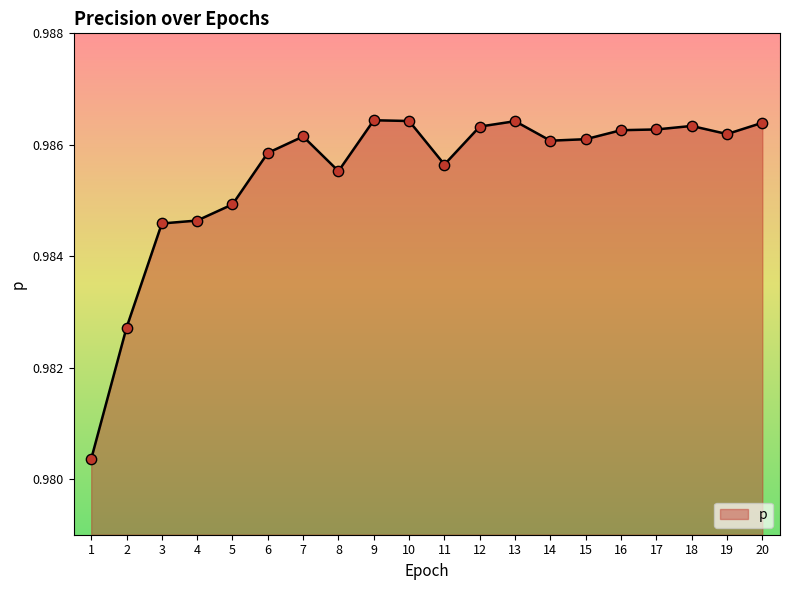

Which has a higher value, 14 or 20?

20